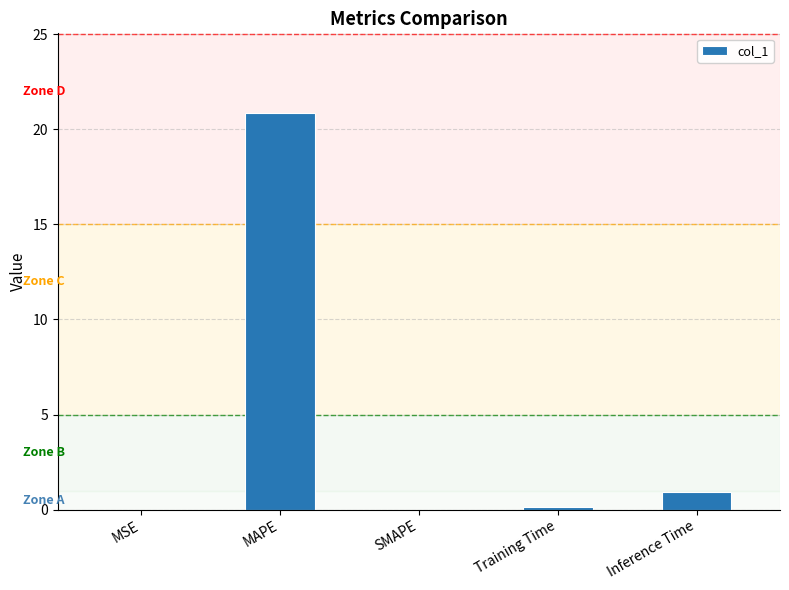

True or false: the data shows 0.1 at Training Time.

True